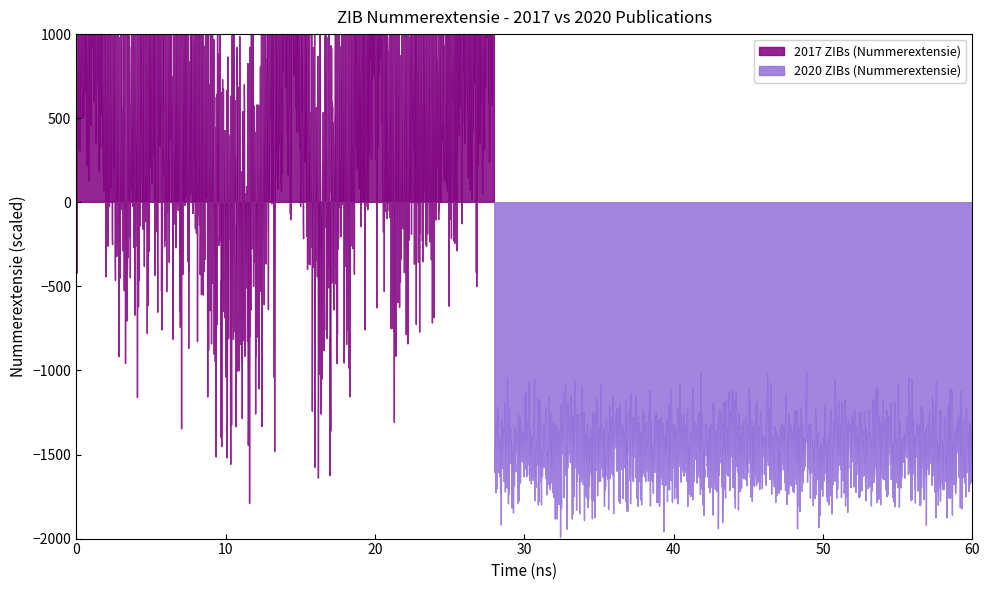

What are all the series names shown in the legend?

2017, 2020